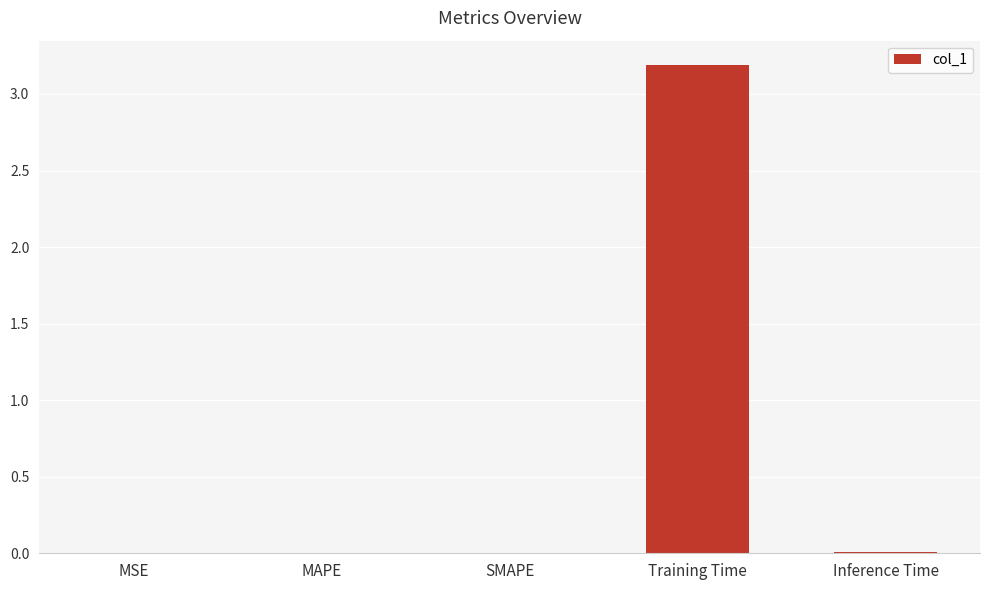

Is it true that the value at SMAPE is 0.0?

True